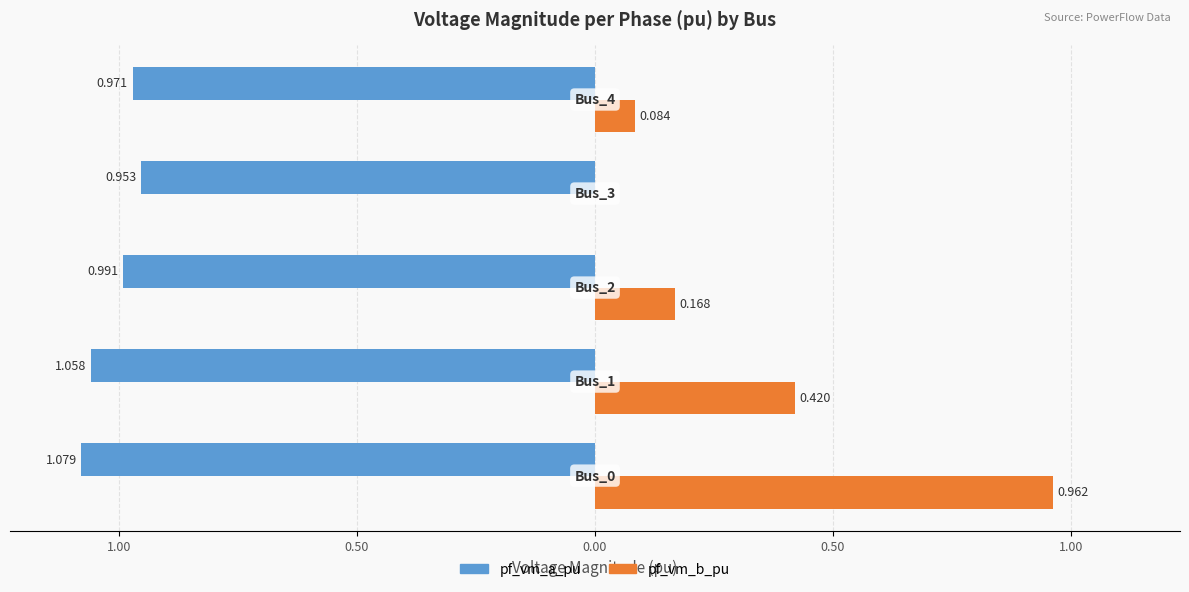

What is the difference between the second highest and second lowest values in the pf_vm_b_pu series?

0.3